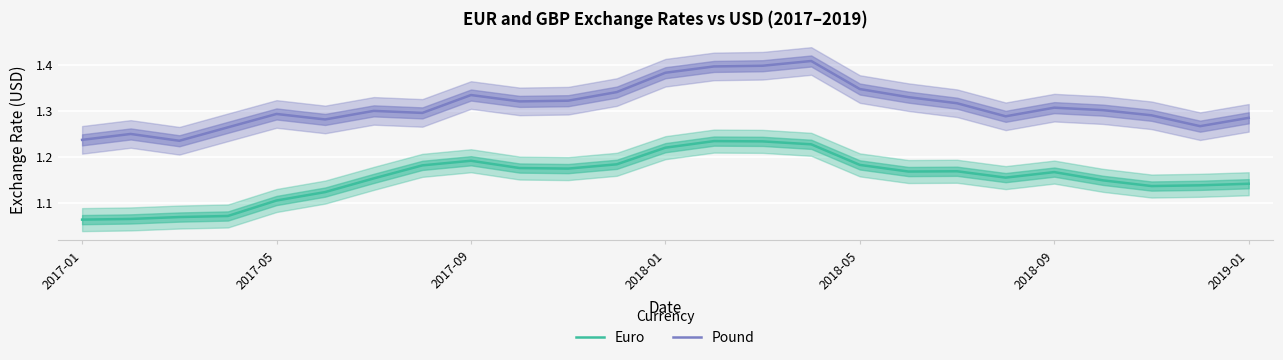

Reading right to left, transcribe all the data shown in this chart.

Euro: 1.1	1.1	1.1	1.1	1.2	1.2	1.2	1.2	1.2	1.2	1.2	1.2	1.2	1.2	1.2	1.2	1.2	1.2	1.2	1.1	1.1	1.1	1.1	1.1	1.1
Pound: 1.3	1.3	1.3	1.3	1.3	1.3	1.3	1.3	1.3	1.4	1.4	1.4	1.4	1.3	1.3	1.3	1.3	1.3	1.3	1.3	1.3	1.3	1.2	1.2	1.2